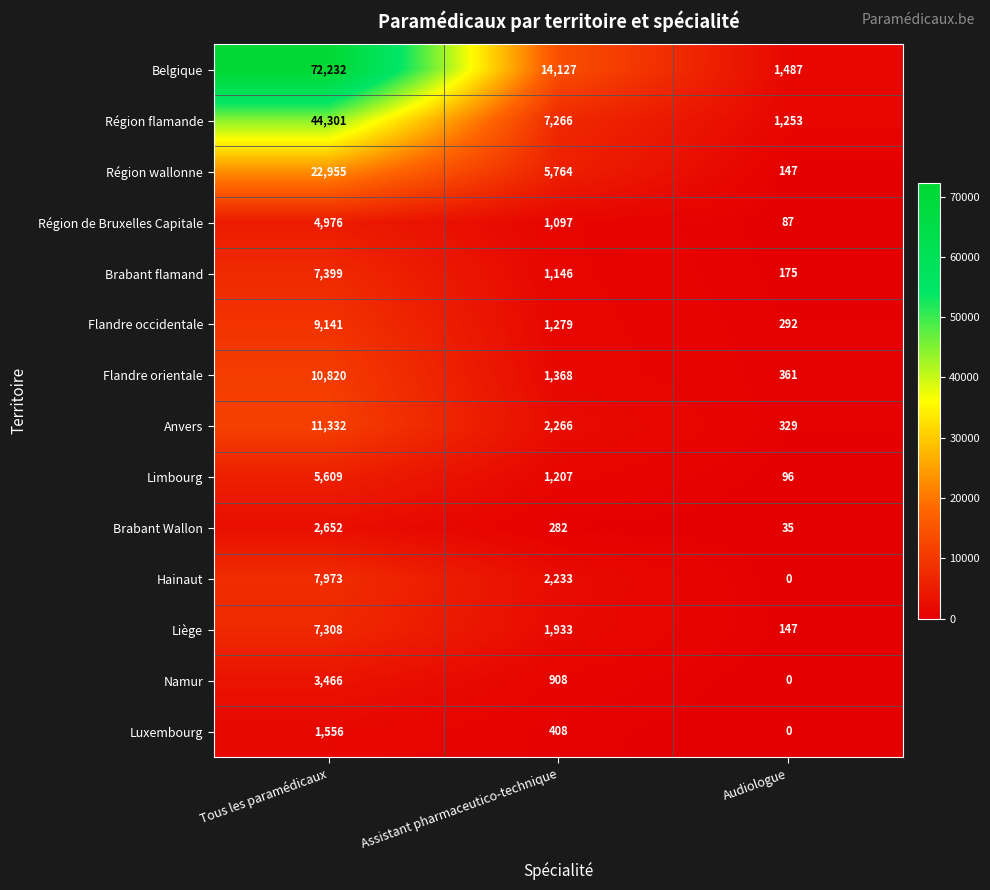

Read the Brabant Wallon value at Audiologue, to the nearest 50.

50